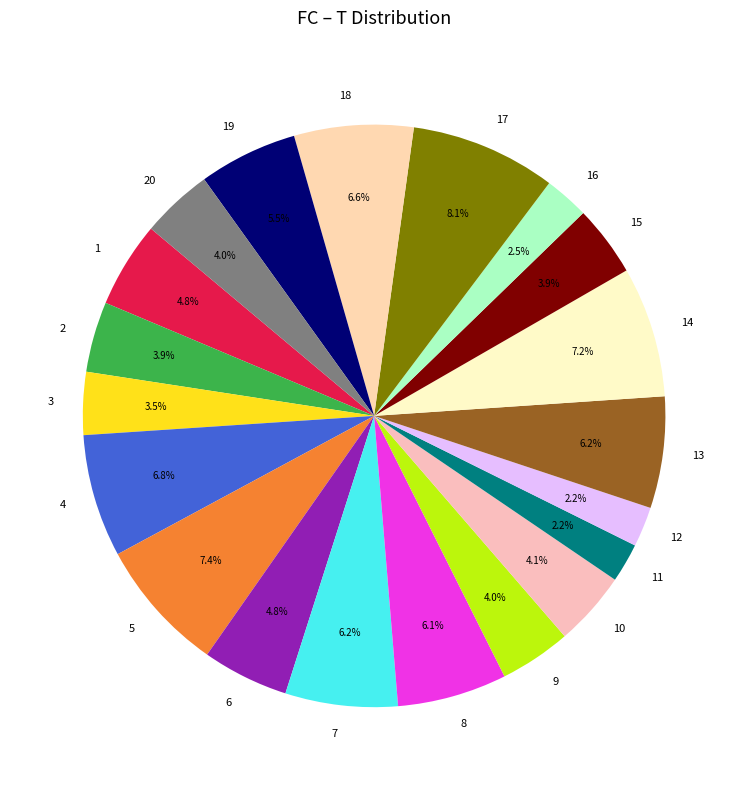

What is the largest slice in the pie chart?

17